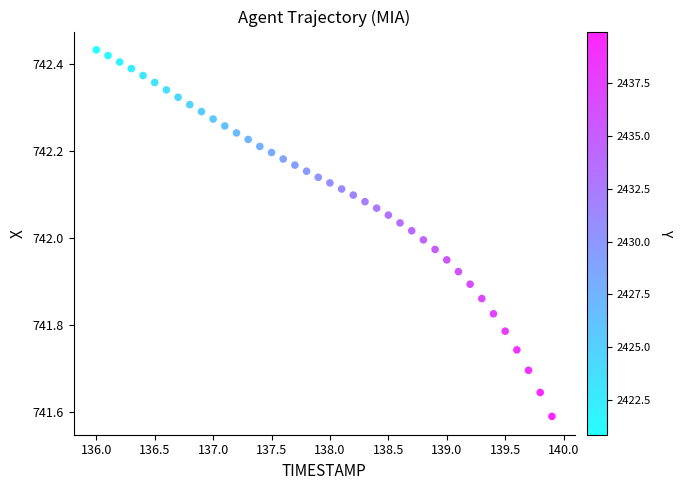

What is the range of X values (max minus min)?

3.9